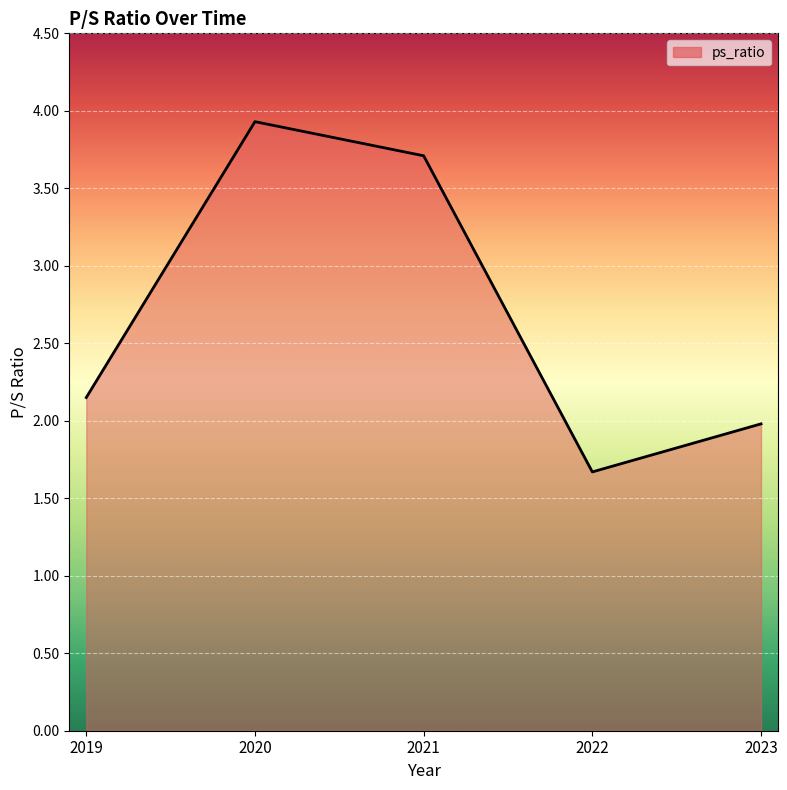

The value at 2021 is 2.5. True or false?

False